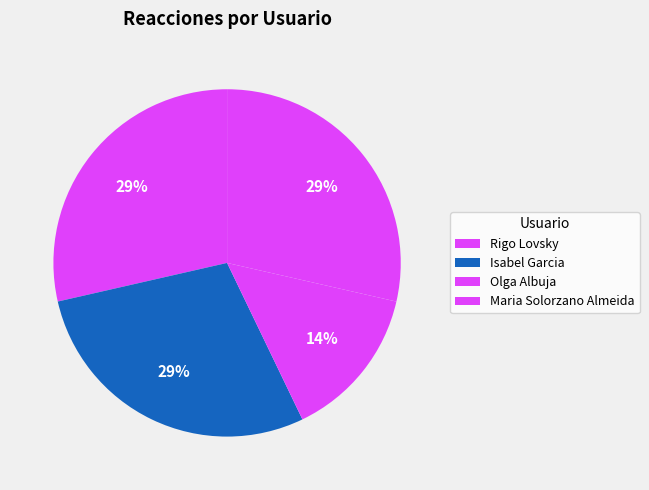

What portion of the pie excludes Rigo Lovsky?

71.4%